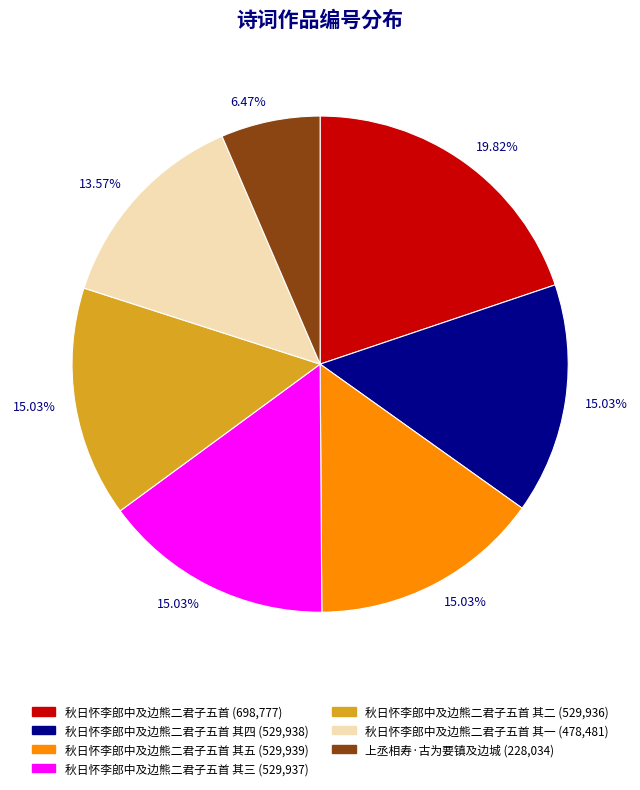

Does any single category account for the majority?

No